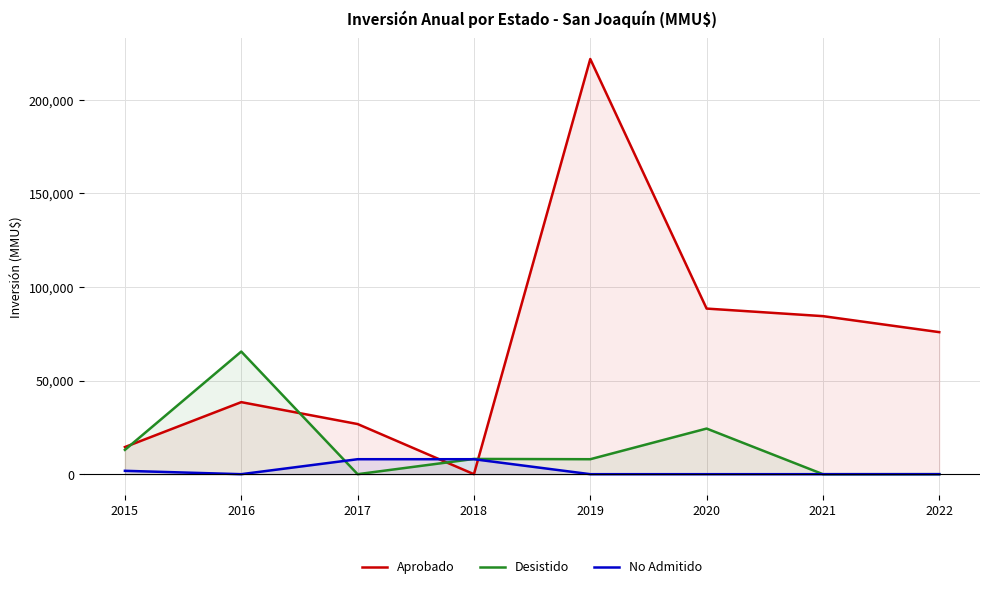

In Aprobado, how many points are lower than both neighbors (excluding endpoints)?

1